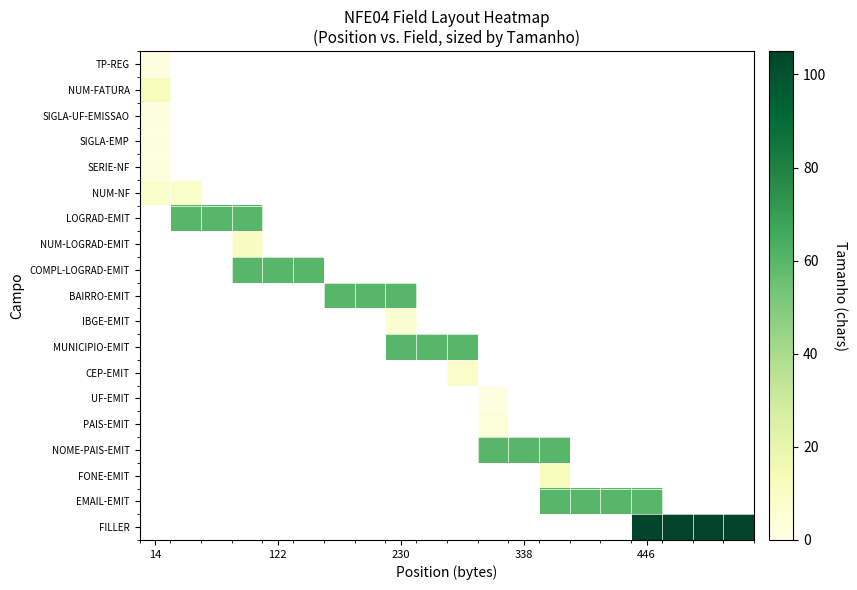

Which category has the lowest value in the NUM-FATURA series?

14